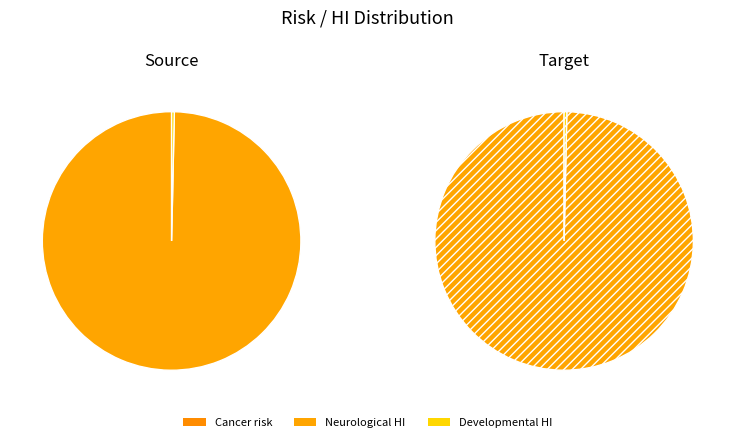

Combined, what portion of the pie is Developmental HI and Cancer risk?

0.3%